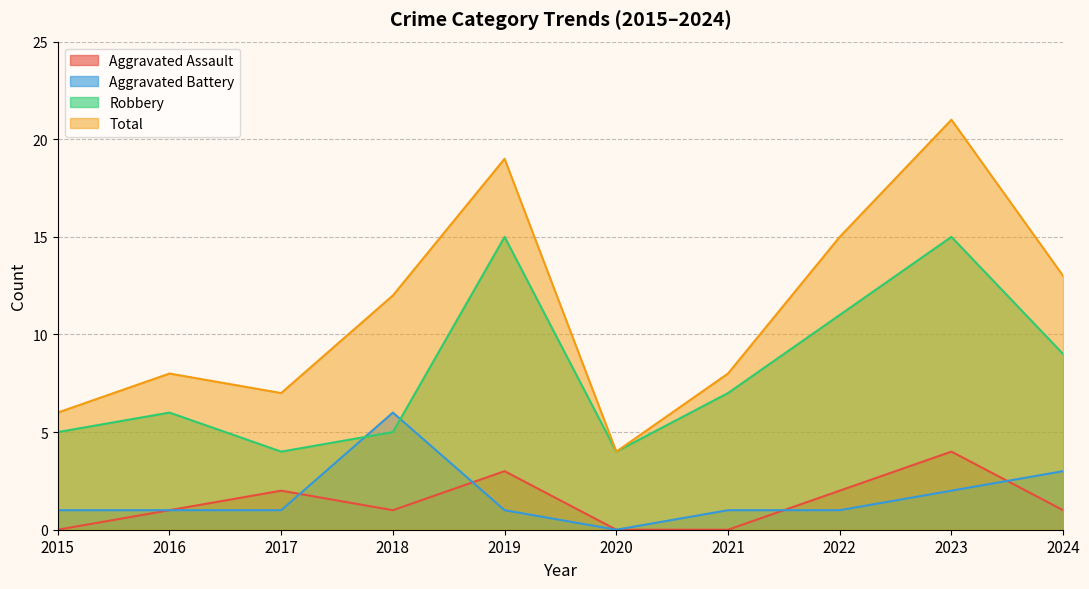

Reading left to right, list all the values displayed in this chart.

Aggravated Assault: 2015=0	2016=1	2017=2	2018=1	2019=3	2020=0	2021=0	2022=2	2023=4	2024=1
Aggravated Battery: 2015=1	2016=1	2017=1	2018=6	2019=1	2020=0	2021=1	2022=1	2023=2	2024=3
Robbery: 2015=5	2016=6	2017=4	2018=5	2019=15	2020=4	2021=7	2022=11	2023=15	2024=9
Total: 2015=6	2016=8	2017=7	2018=12	2019=19	2020=4	2021=8	2022=15	2023=21	2024=13